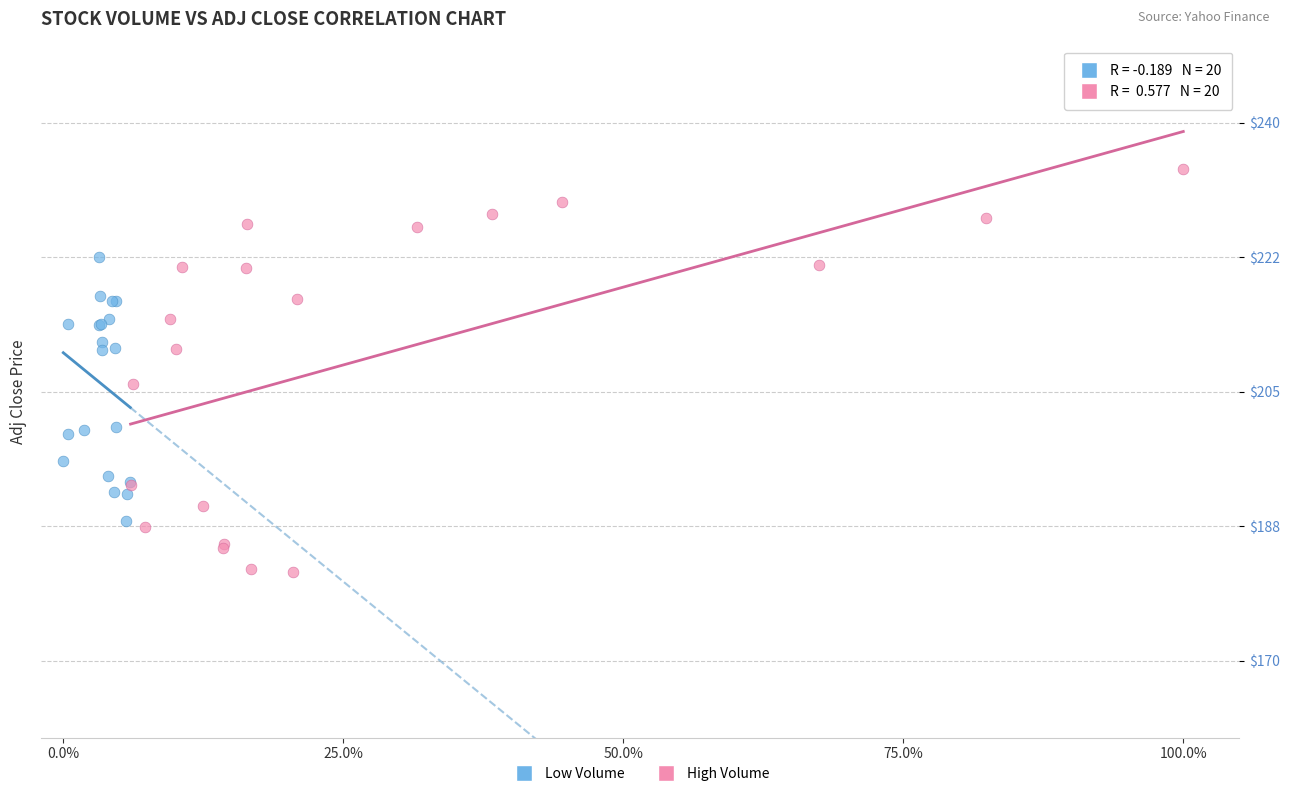

Which series reaches the maximum Y coordinate?

High Volume